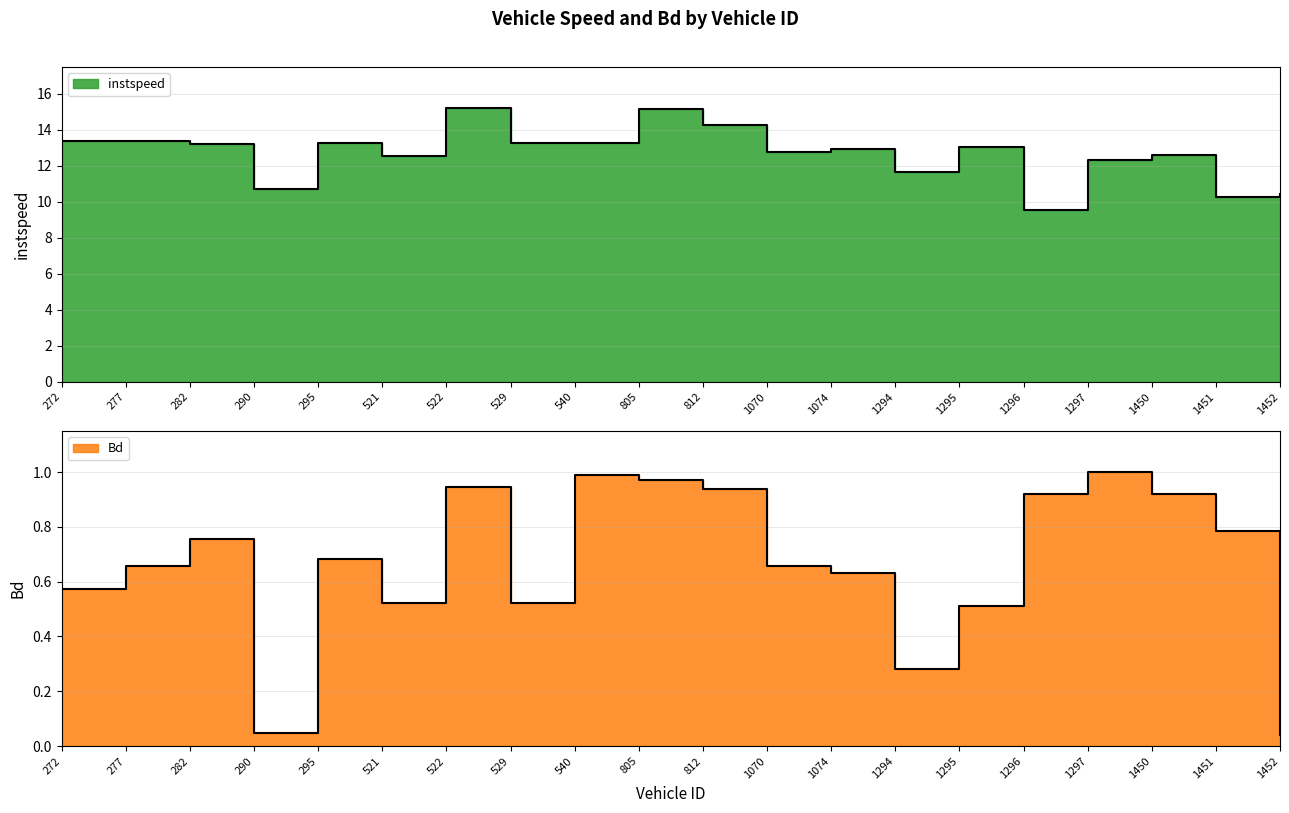

What is the difference between the instspeed values at 1452.0 and 540.0?

2.8